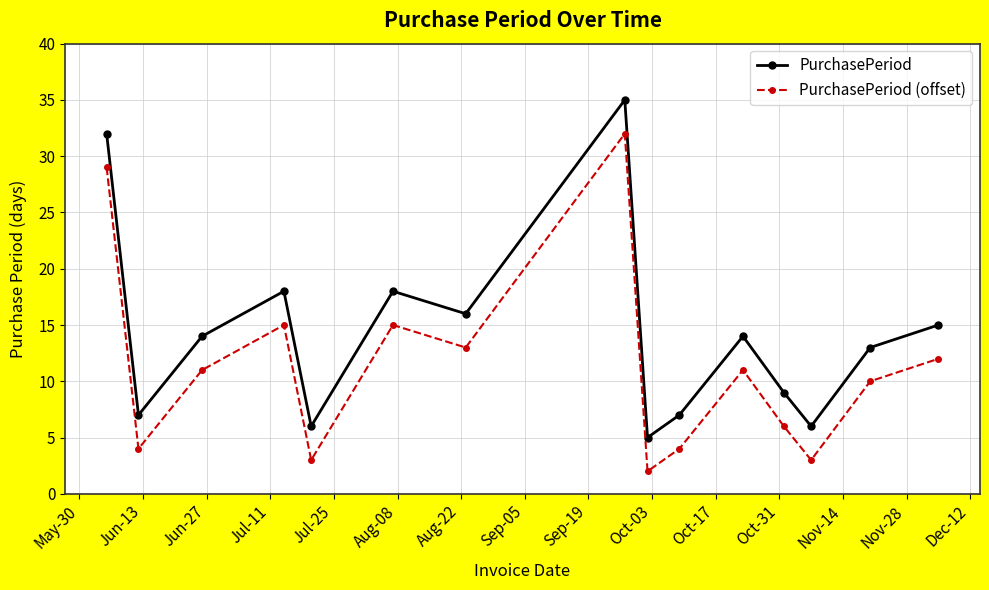

True or false: PurchasePeriod and PurchasePeriod (offset) cross at least once.

False